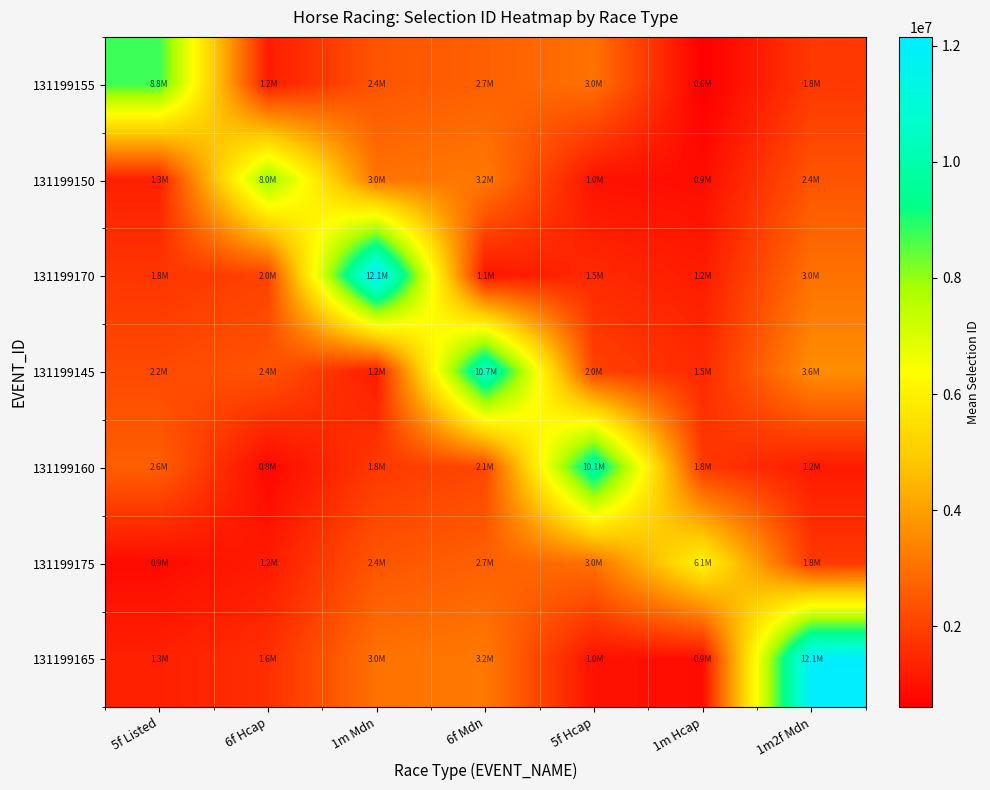

Which label corresponds to the smallest value in the chart?

1m Hcap